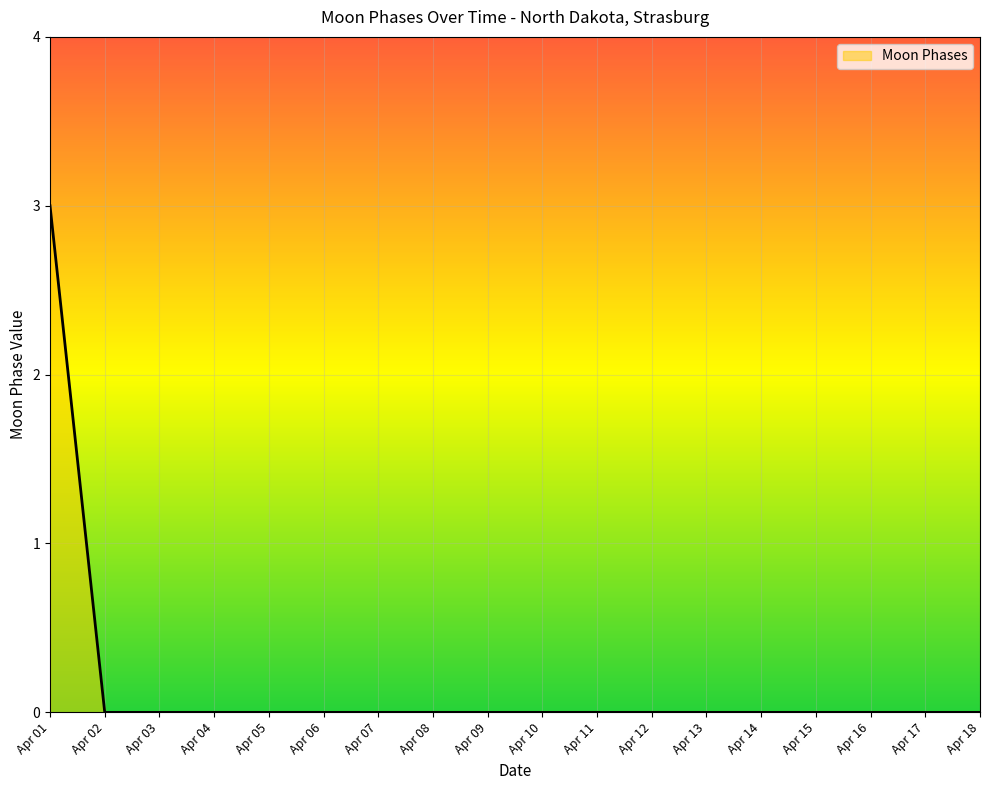

How many lines are shown in the chart?

1